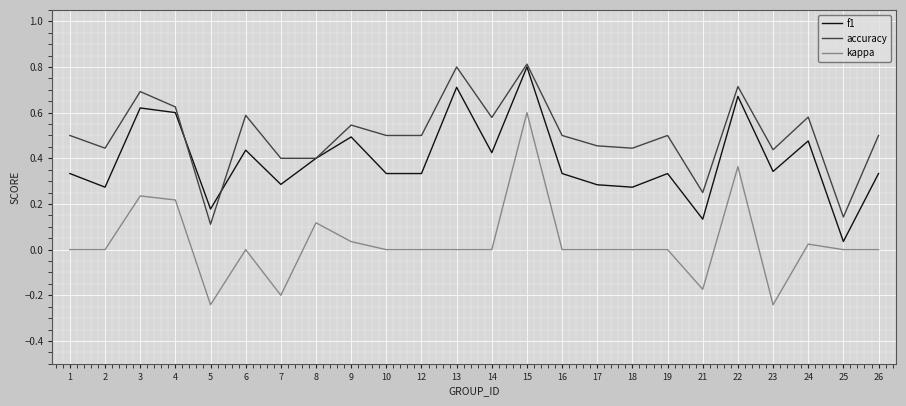

What is the greatest value displayed?

0.8